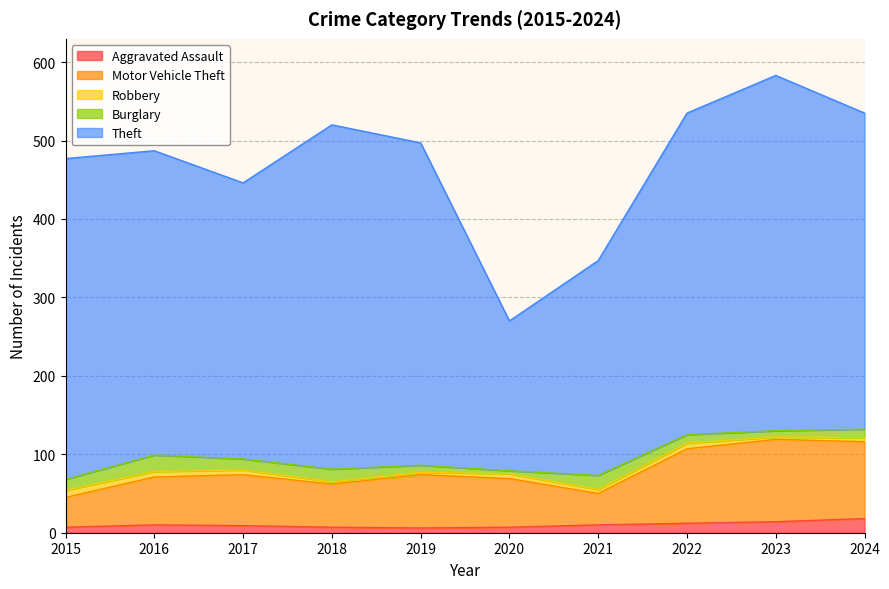

The value of Aggravated Assault at 2015 is 7. True or false?

True